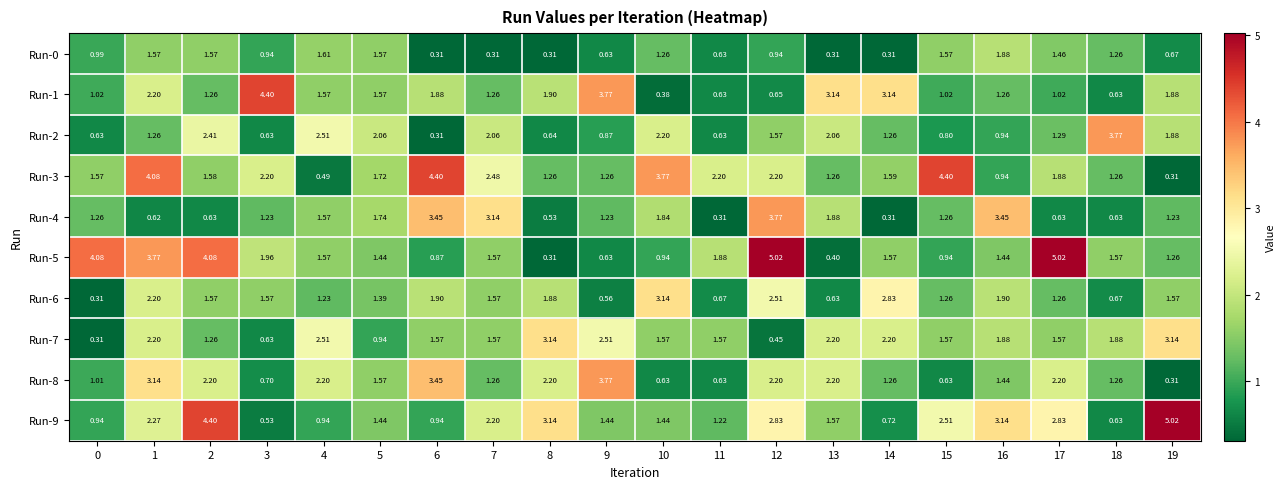

Reading left to right, list all the values displayed in this chart.

Run-0: 0=1.0	1=1.6	2=1.6	3=0.9	4=1.6	5=1.6	6=0.3	7=0.3	8=0.3	9=0.6	10=1.3	11=0.6	12=0.9	13=0.3	14=0.3	15=1.6	16=1.9	17=1.5	18=1.3	19=0.7
Run-1: 0=1.0	1=2.2	2=1.3	3=4.4	4=1.6	5=1.6	6=1.9	7=1.3	8=1.9	9=3.8	10=0.4	11=0.6	12=0.7	13=3.1	14=3.1	15=1.0	16=1.3	17=1.0	18=0.6	19=1.9
Run-2: 0=0.6	1=1.3	2=2.4	3=0.6	4=2.5	5=2.1	6=0.3	7=2.1	8=0.6	9=0.9	10=2.2	11=0.6	12=1.6	13=2.1	14=1.3	15=0.8	16=0.9	17=1.3	18=3.8	19=1.9
Run-3: 0=1.6	1=4.1	2=1.6	3=2.2	4=0.5	5=1.7	6=4.4	7=2.5	8=1.3	9=1.3	10=3.8	11=2.2	12=2.2	13=1.3	14=1.6	15=4.4	16=0.9	17=1.9	18=1.3	19=0.3
Run-4: 0=1.3	1=0.6	2=0.6	3=1.2	4=1.6	5=1.7	6=3.5	7=3.1	8=0.5	9=1.2	10=1.8	11=0.3	12=3.8	13=1.9	14=0.3	15=1.3	16=3.5	17=0.6	18=0.6	19=1.2
Run-5: 0=4.1	1=3.8	2=4.1	3=2.0	4=1.6	5=1.4	6=0.9	7=1.6	8=0.3	9=0.6	10=0.9	11=1.9	12=5.0	13=0.4	14=1.6	15=0.9	16=1.4	17=5.0	18=1.6	19=1.3
Run-6: 0=0.3	1=2.2	2=1.6	3=1.6	4=1.2	5=1.4	6=1.9	7=1.6	8=1.9	9=0.6	10=3.1	11=0.7	12=2.5	13=0.6	14=2.8	15=1.3	16=1.9	17=1.3	18=0.7	19=1.6
Run-7: 0=0.3	1=2.2	2=1.3	3=0.6	4=2.5	5=0.9	6=1.6	7=1.6	8=3.1	9=2.5	10=1.6	11=1.6	12=0.5	13=2.2	14=2.2	15=1.6	16=1.9	17=1.6	18=1.9	19=3.1
Run-8: 0=1.0	1=3.1	2=2.2	3=0.7	4=2.2	5=1.6	6=3.5	7=1.3	8=2.2	9=3.8	10=0.6	11=0.6	12=2.2	13=2.2	14=1.3	15=0.6	16=1.4	17=2.2	18=1.3	19=0.3
Run-9: 0=0.9	1=2.3	2=4.4	3=0.5	4=0.9	5=1.4	6=0.9	7=2.2	8=3.1	9=1.4	10=1.4	11=1.2	12=2.8	13=1.6	14=0.7	15=2.5	16=3.1	17=2.8	18=0.6	19=5.0